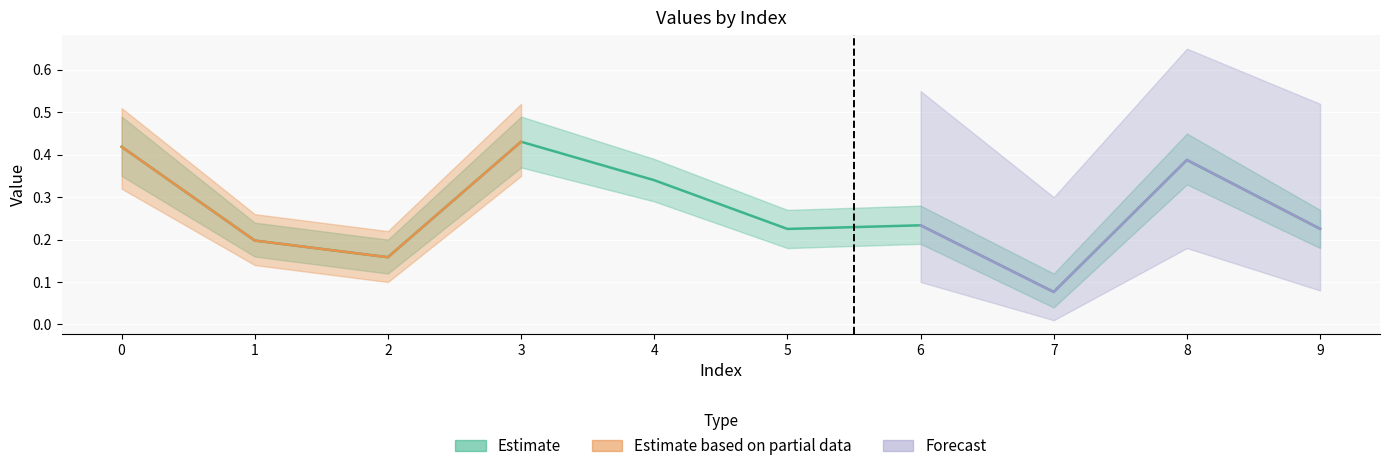

True or false: the data shows 0.2 at 1.

True